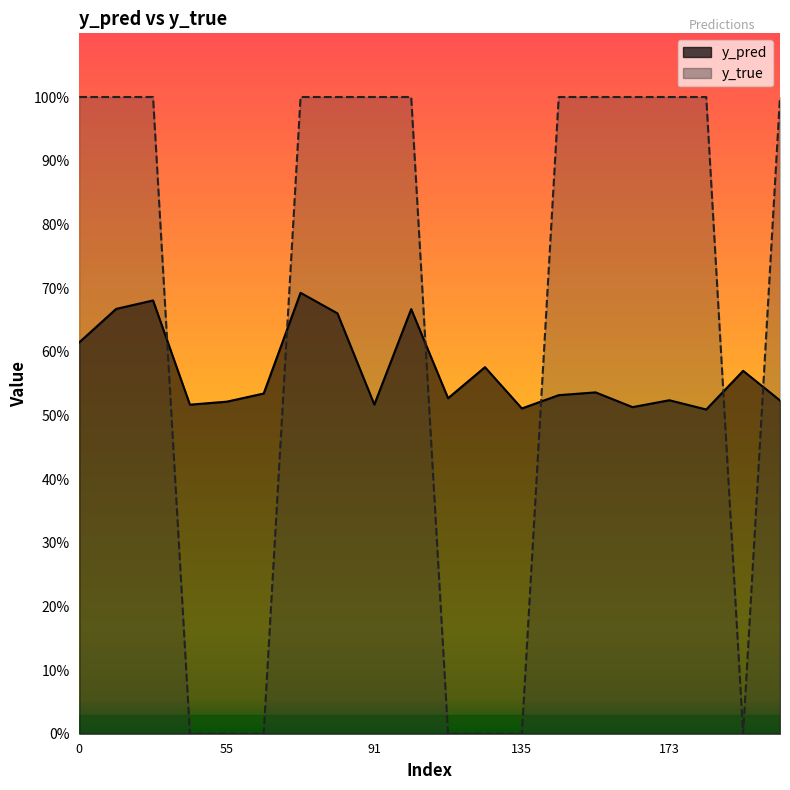

What is the maximum value for y_pred?

0.7